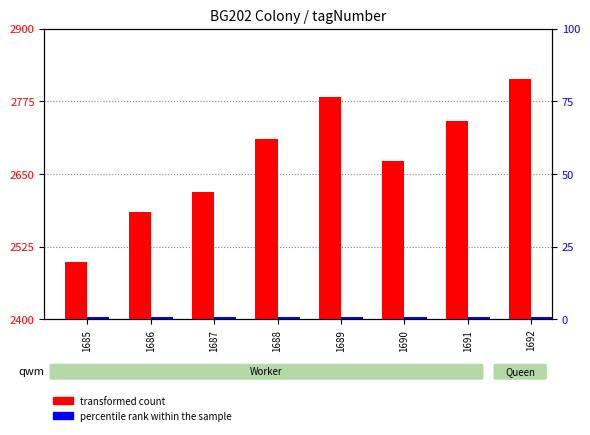

Which series has the largest total across all categories?

transformed count